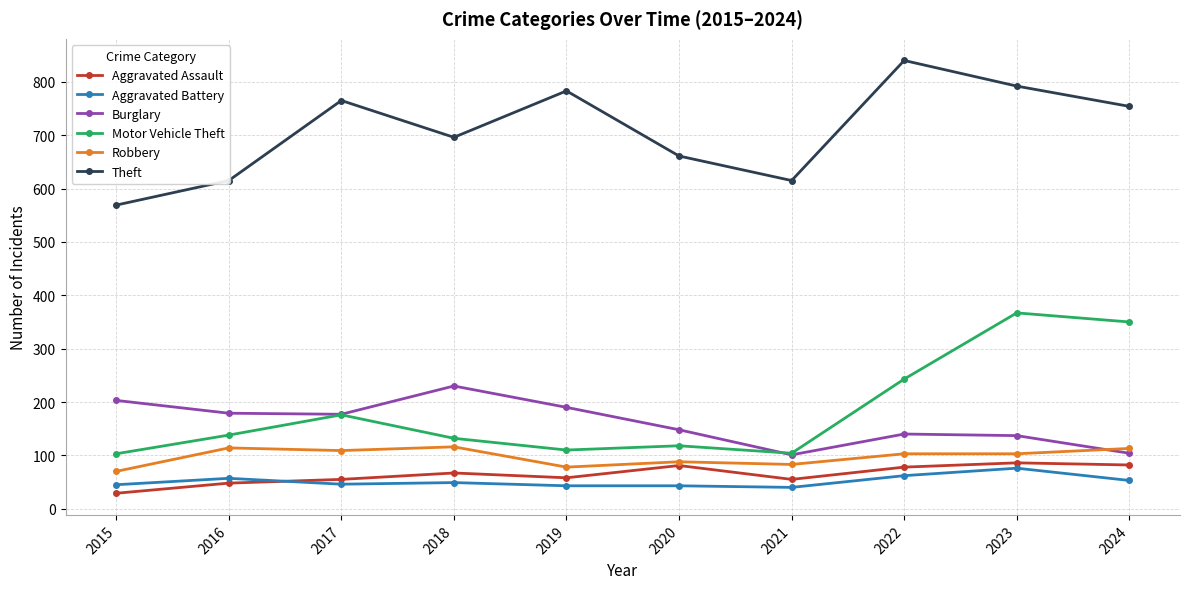

What is the approximate value of Theft at 2019, to the nearest 10?

780